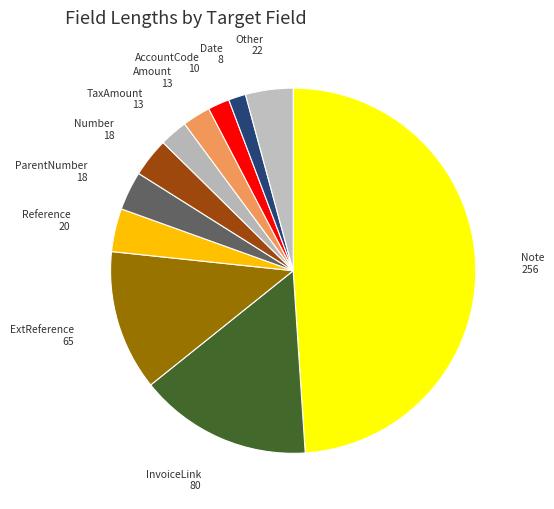

Count the number of slices in the pie.

11